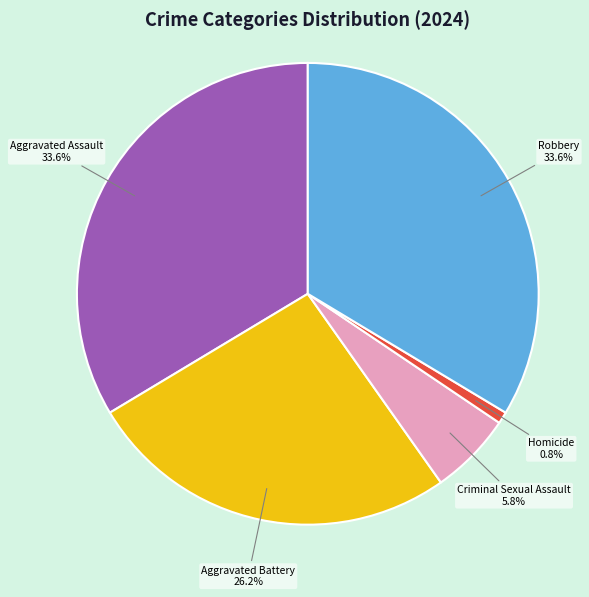

To the nearest percent, what portion does Criminal Sexual Assault represent?

6%